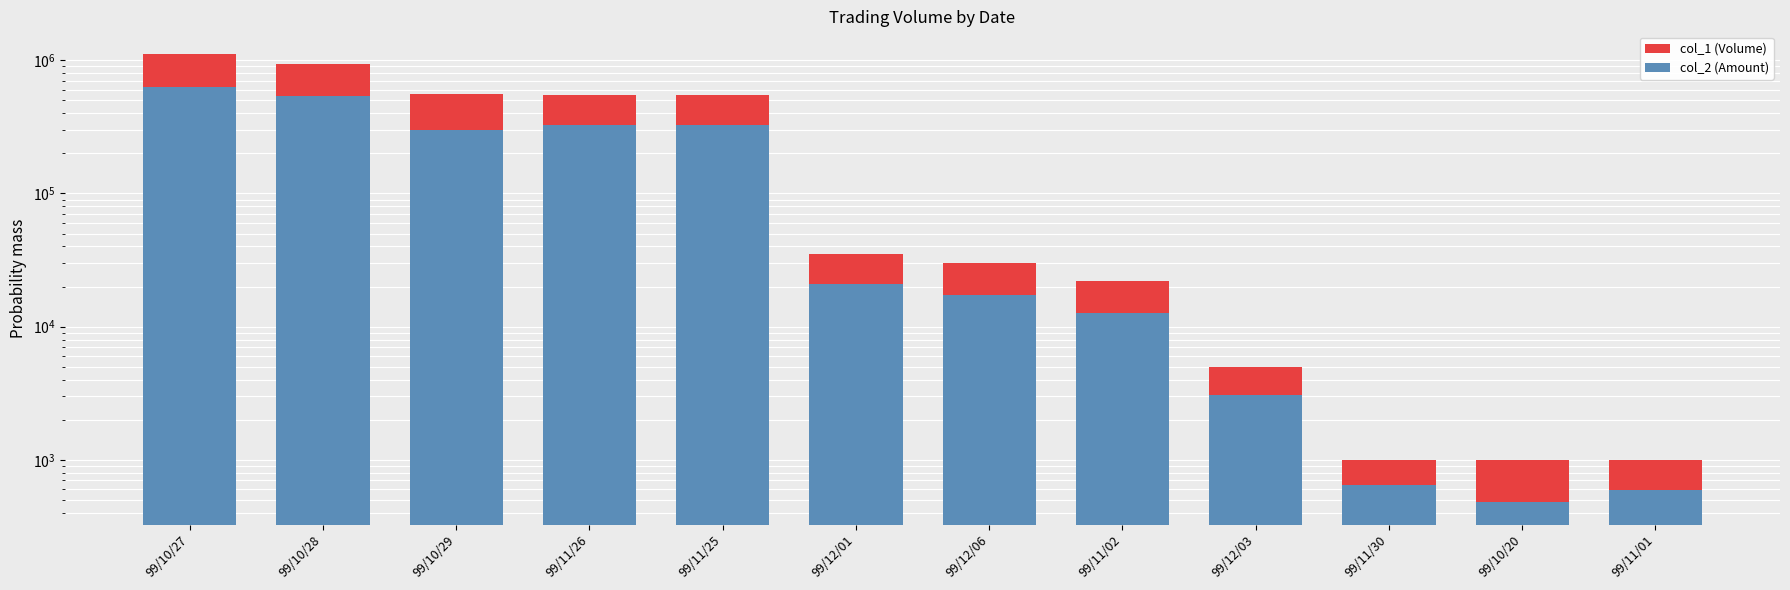

Does the chart contain any negative values?

No